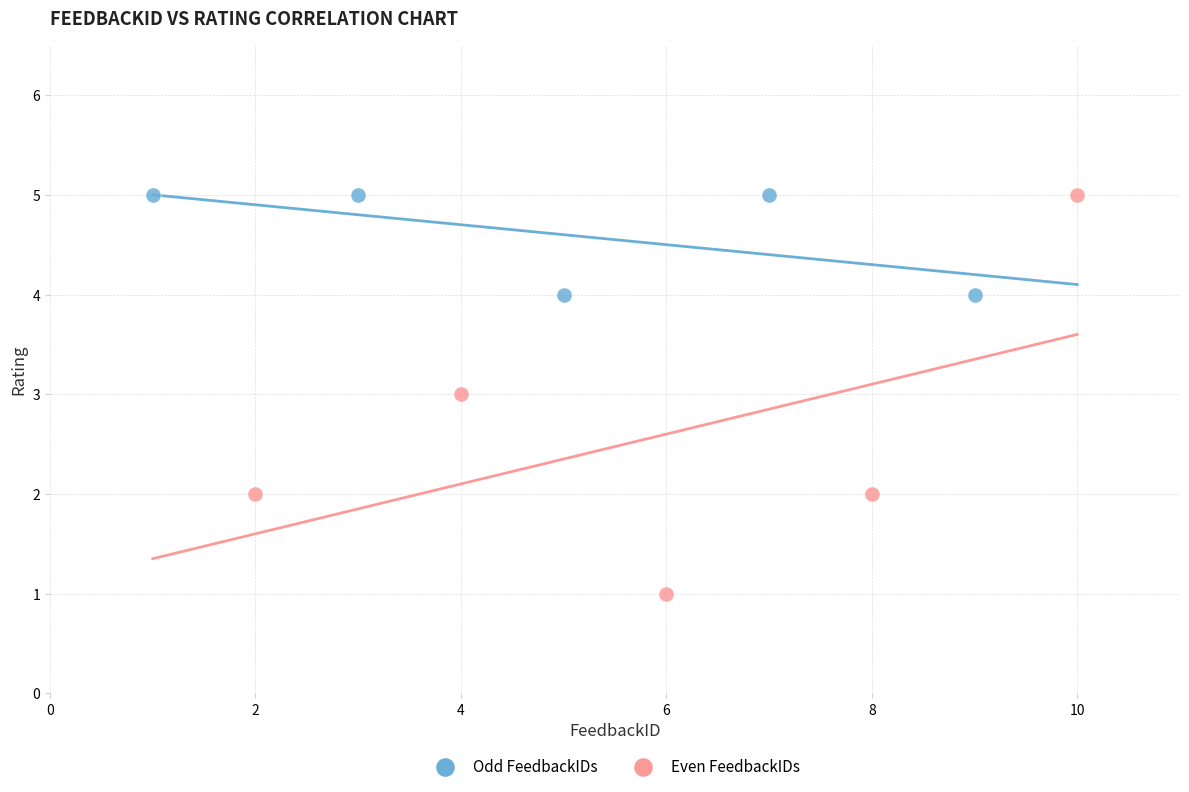

Which series has the largest Y range (max minus min)?

Even FeedbackIDs